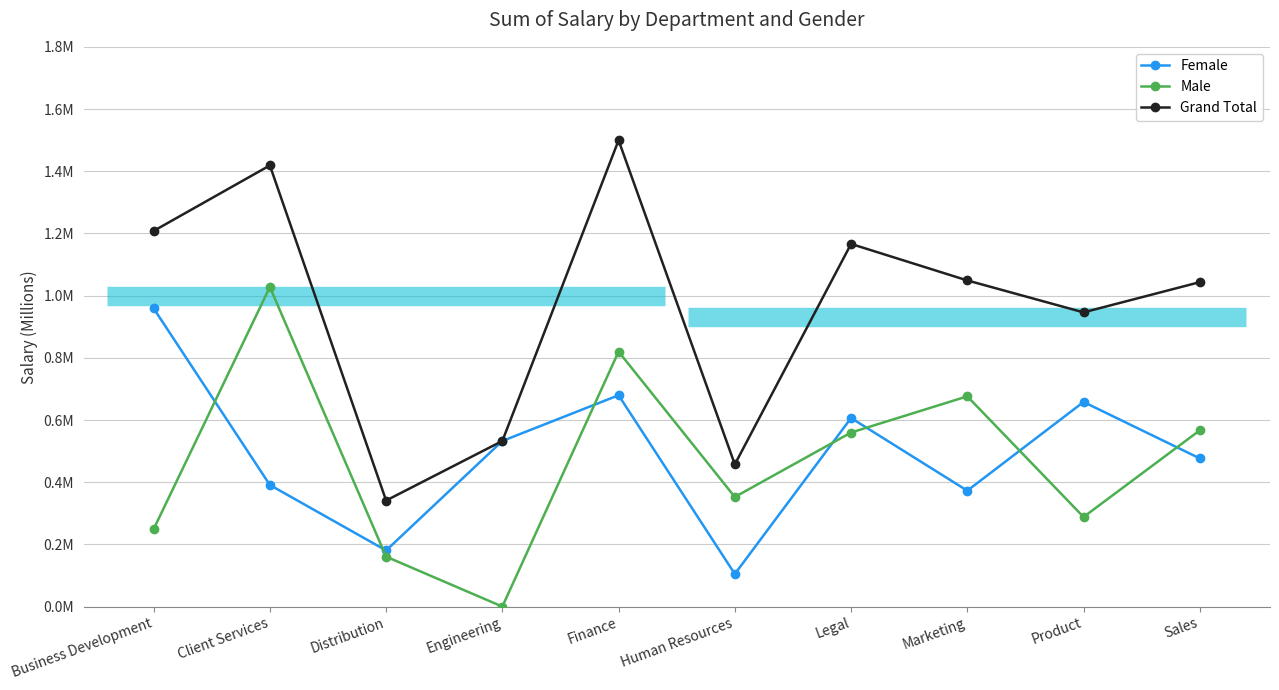

How many interior local valleys does the Female series have?

3